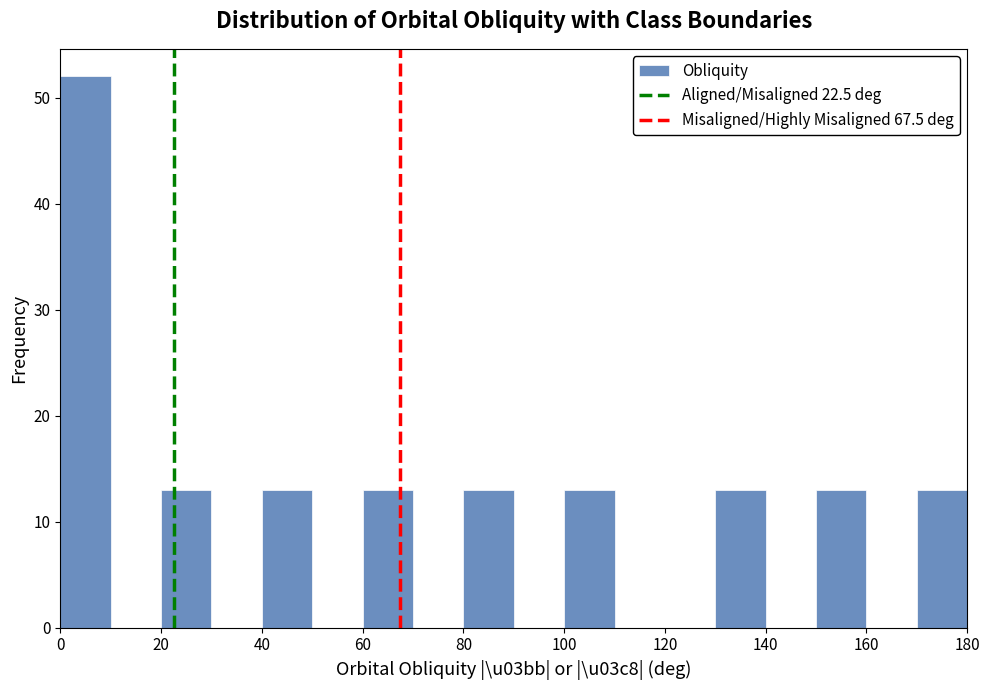

Reading left to right, list every bar in this chart as the range it spans on the x-axis followed by its height. The values are not printed on the chart, so give them approximately, as read against the axis.

0 to 10: 52
10 to 20: 0
20 to 30: 13
30 to 40: 0
40 to 50: 13
50 to 60: 0
60 to 70: 13
70 to 80: 0
80 to 90: 13
90 to 100: 0
100 to 110: 13
110 to 120: 0
120 to 130: 0
130 to 140: 13
140 to 150: 0
150 to 160: 13
160 to 170: 0
170 to 180: 13